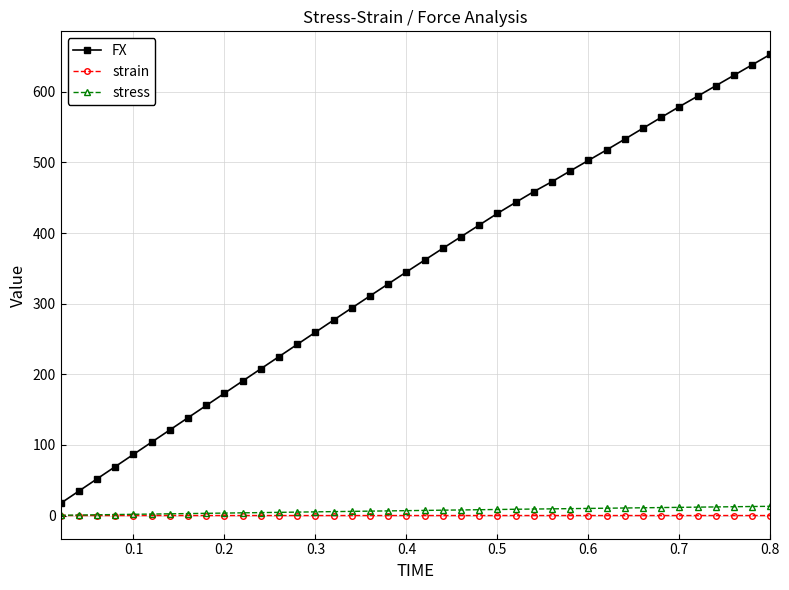

Which series has the largest total across all categories?

FX